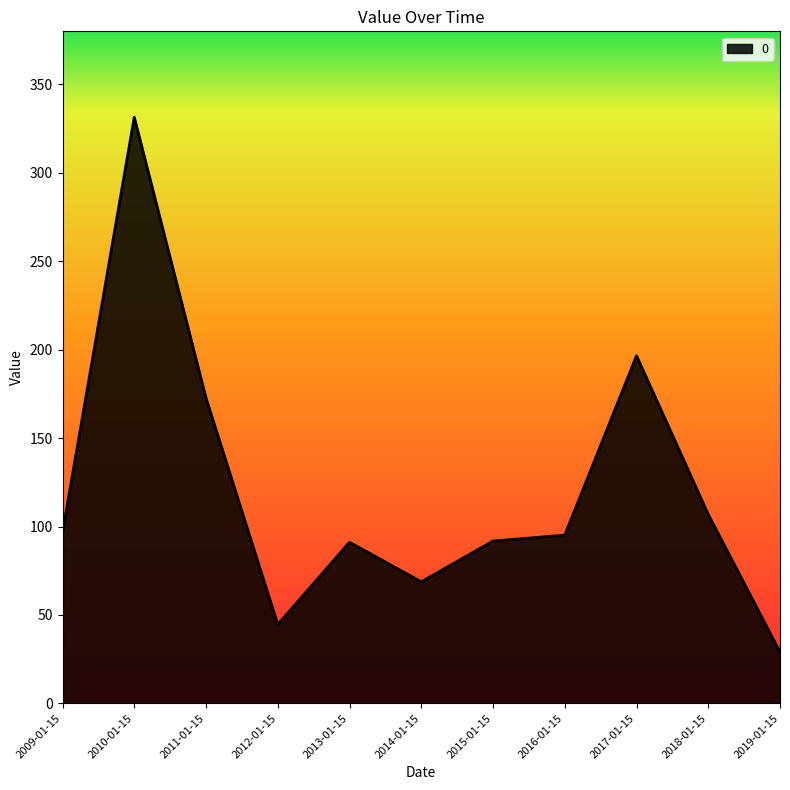

Between 2012-01-15 and 2015-01-15, which is larger?

2015-01-15